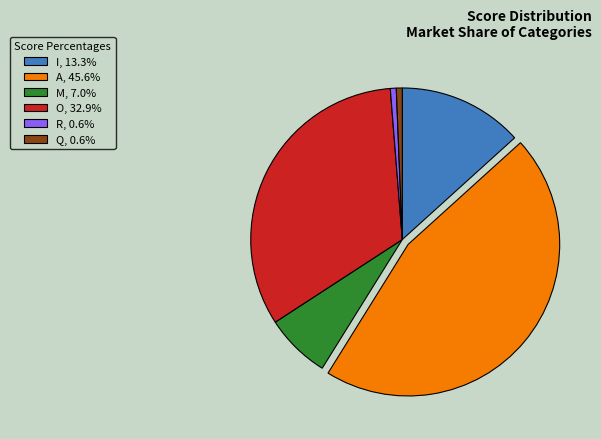

Count the number of slices in the pie.

6